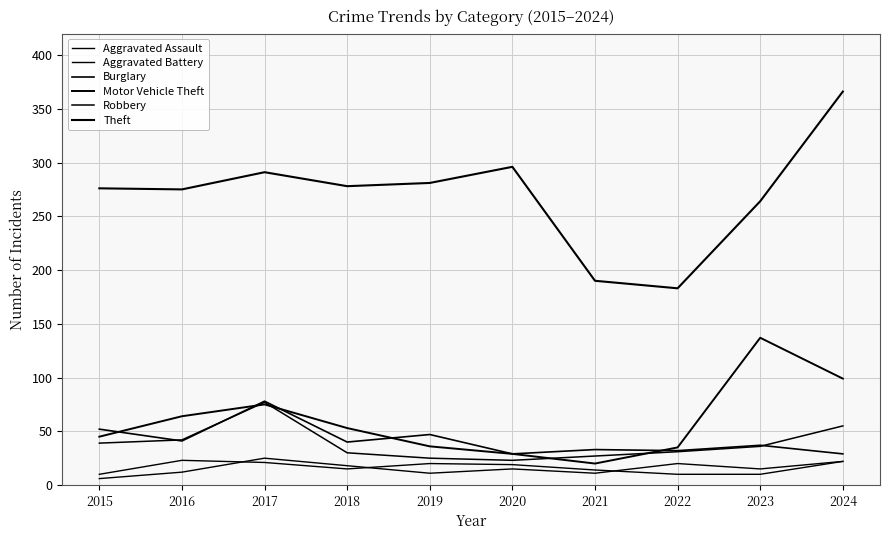

Does the chart have visible grid lines?

Yes